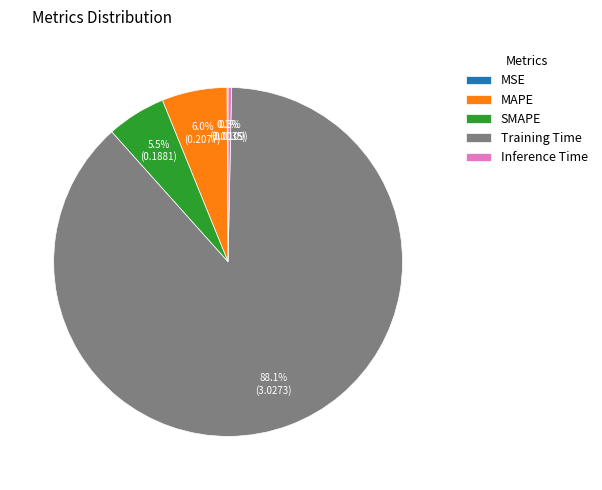

To the nearest percent, what portion does MAPE represent?

6%